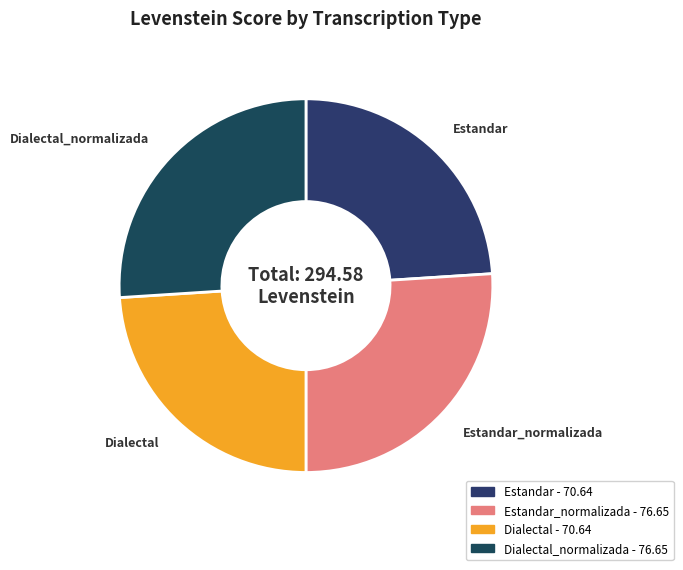

Does any single category account for the majority?

No